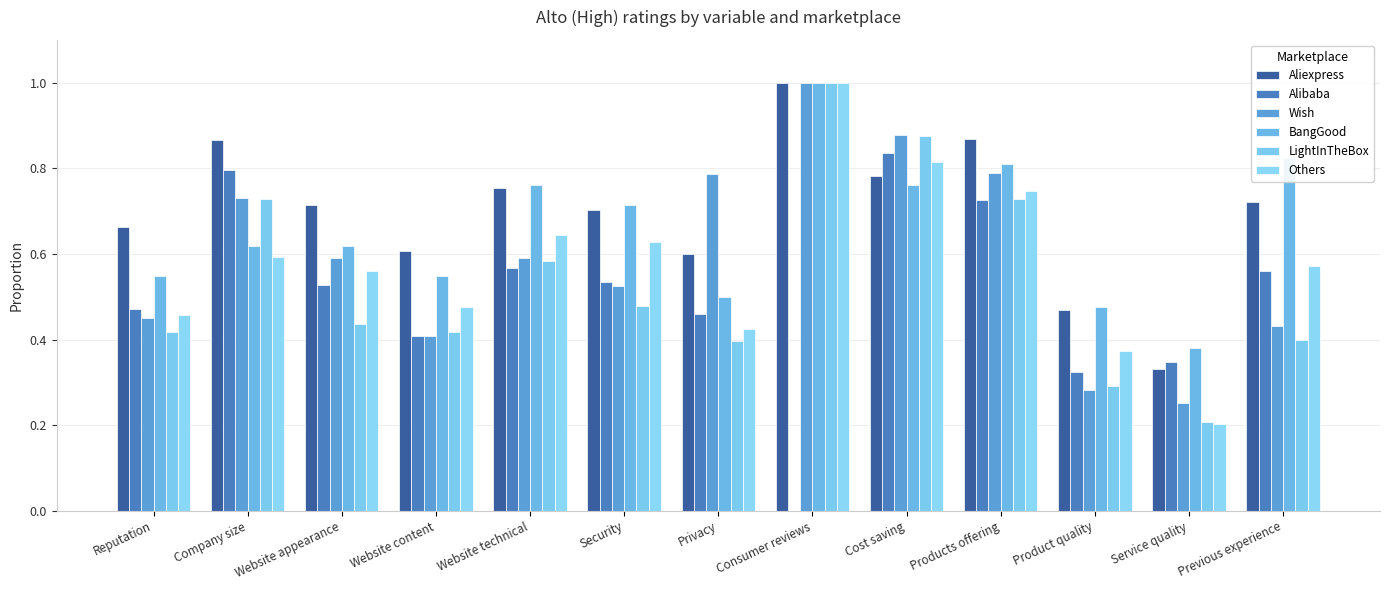

Which series has the largest range (max minus min)?

Alibaba